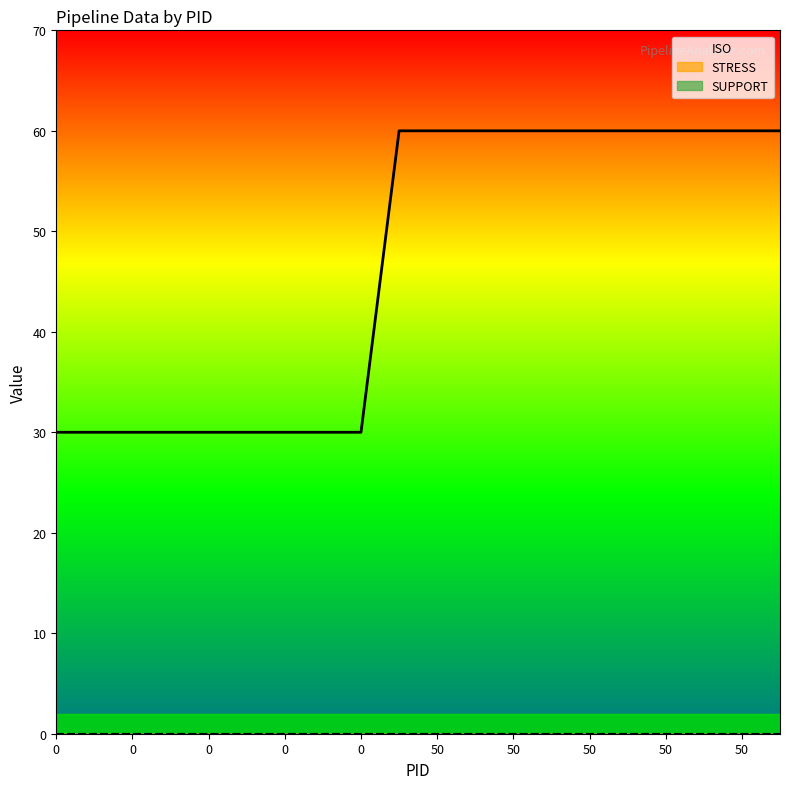

Reading right to left, extract all data points from this chart.

ISO: 60	60	60	60	60	60	60	60	60	60	60	30	30	30	30	30	30	30	30	30
STRESS: 0	0	0	0	0	0	0	0	0	0	0	0	0	0	0	0	0	0	0	0
SUPPORT: 0	0	0	0	0	0	0	0	0	0	0	0	0	0	0	0	0	0	0	0